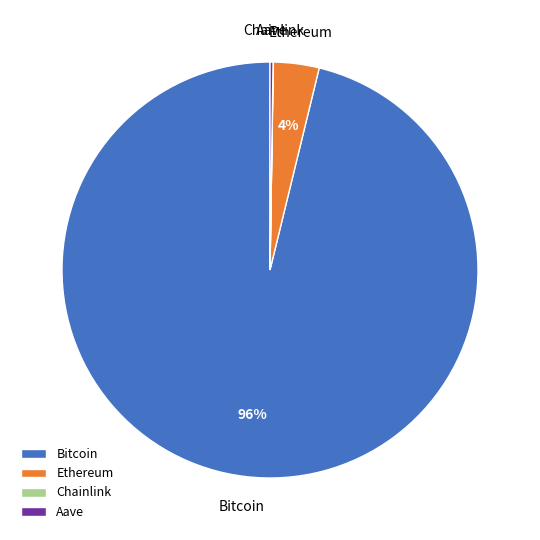

Which has a higher value, Ethereum or Bitcoin?

Bitcoin